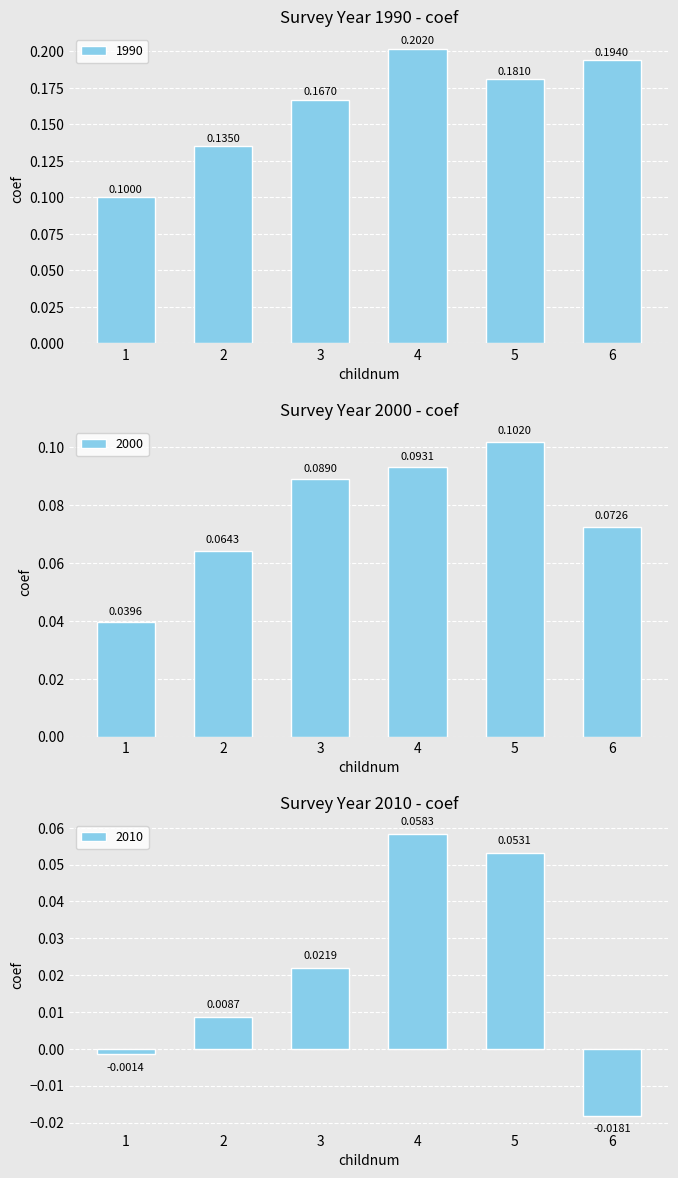

Reading left to right, transcribe all the data shown in this chart.

1990: 0.1	0.1	0.2	0.2	0.2	0.2
2000: 0.0	0.1	0.1	0.1	0.1	0.1
2010: -0.0	0.0	0.0	0.1	0.1	-0.0